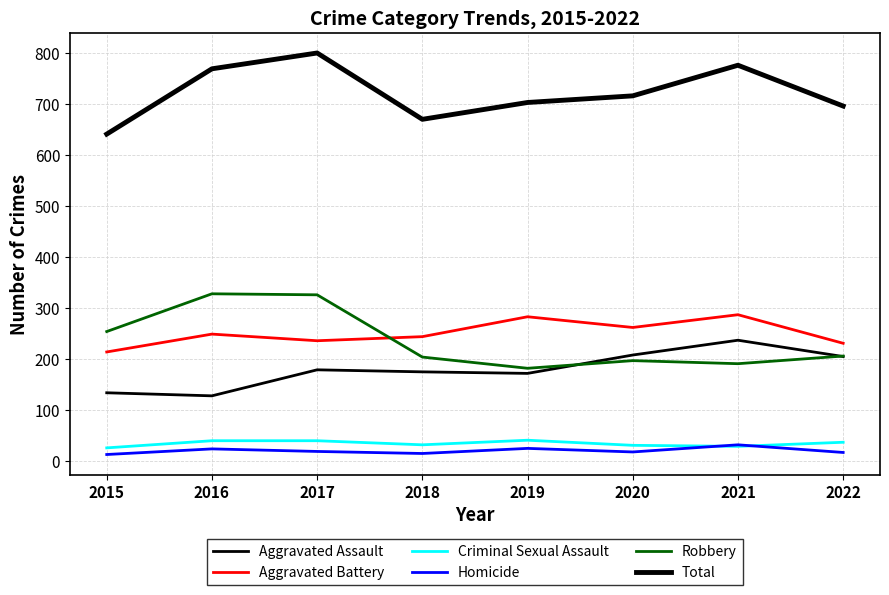

In Criminal Sexual Assault, how many points are higher than both neighbors (excluding endpoints)?

1